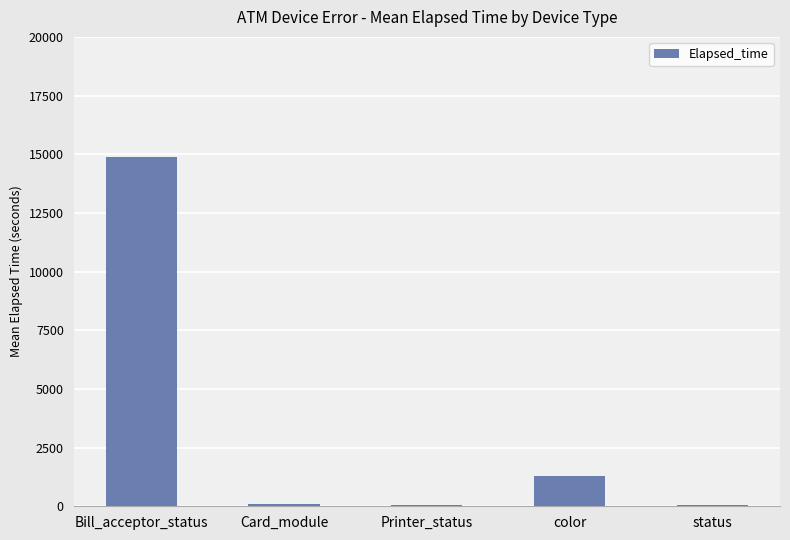

At which label is the value closest to 7473?

color